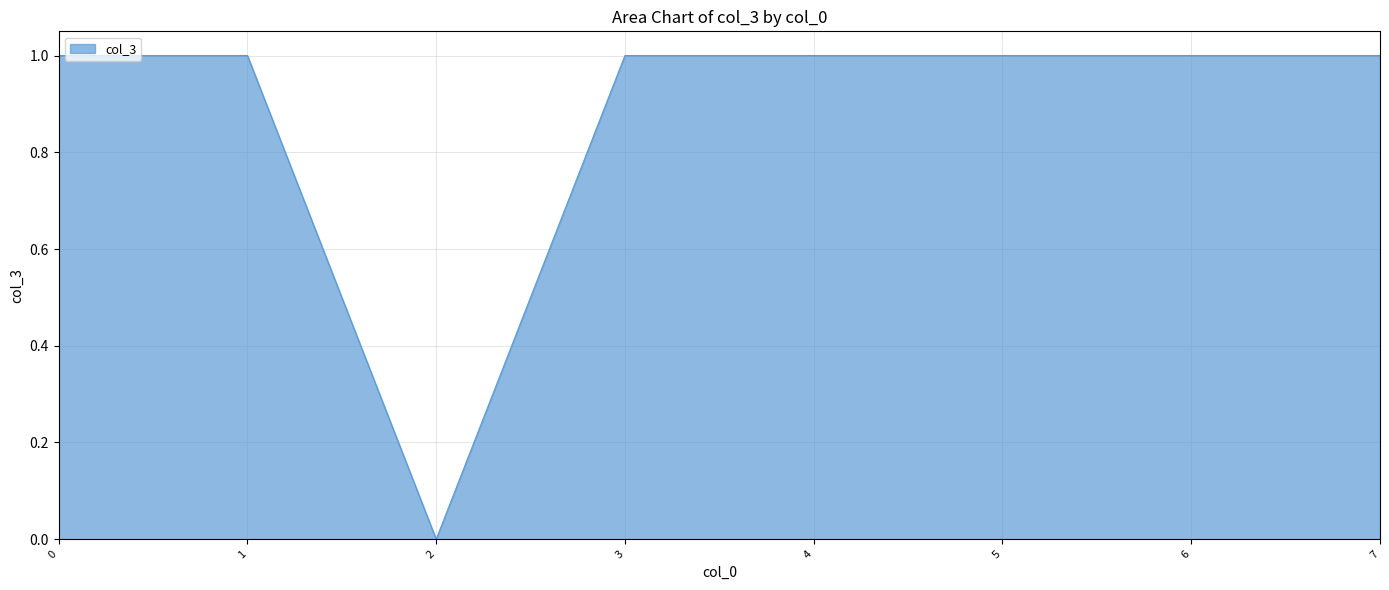

Reading left to right, what are all the values shown in this chart?

0=1	1=1	2=0	3=1	4=1	5=1	6=1	7=1